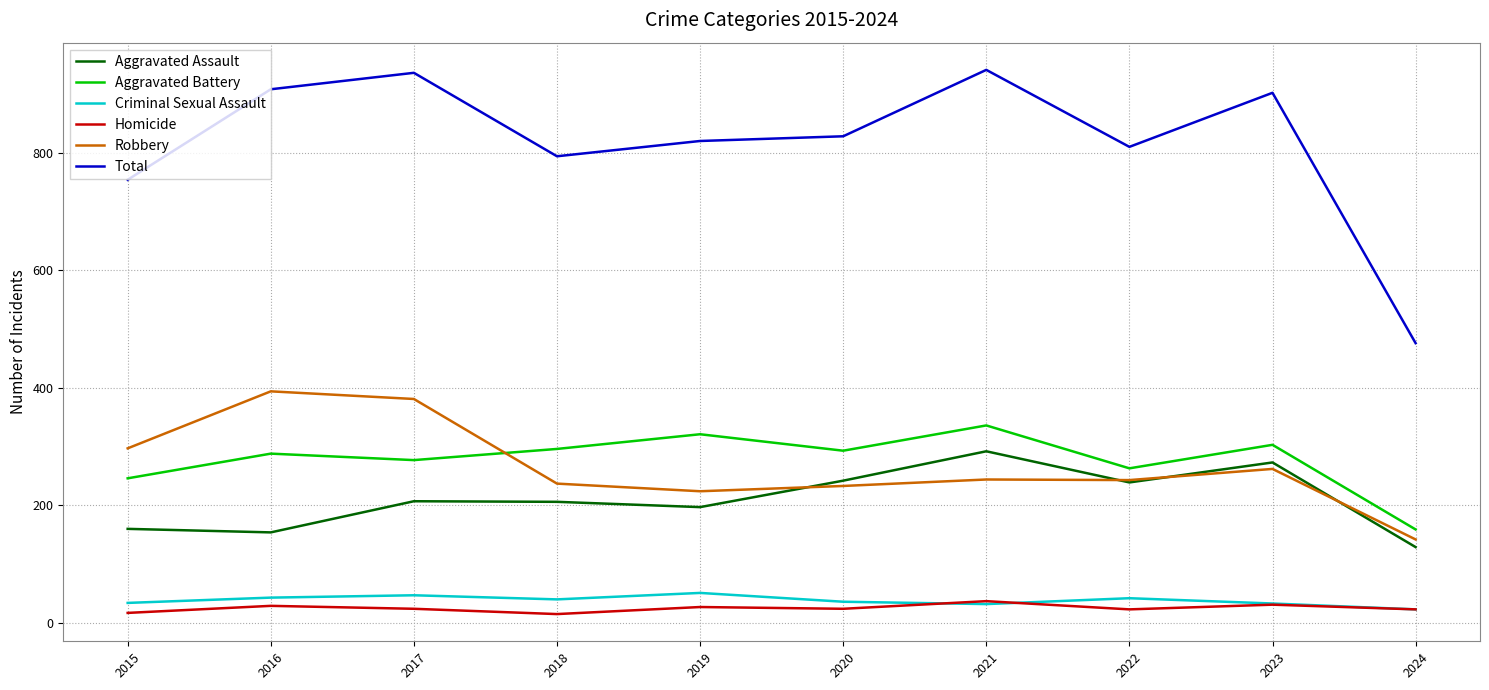

Is the value of Robbery at 2021 greater than the value of Total at 2017?

No